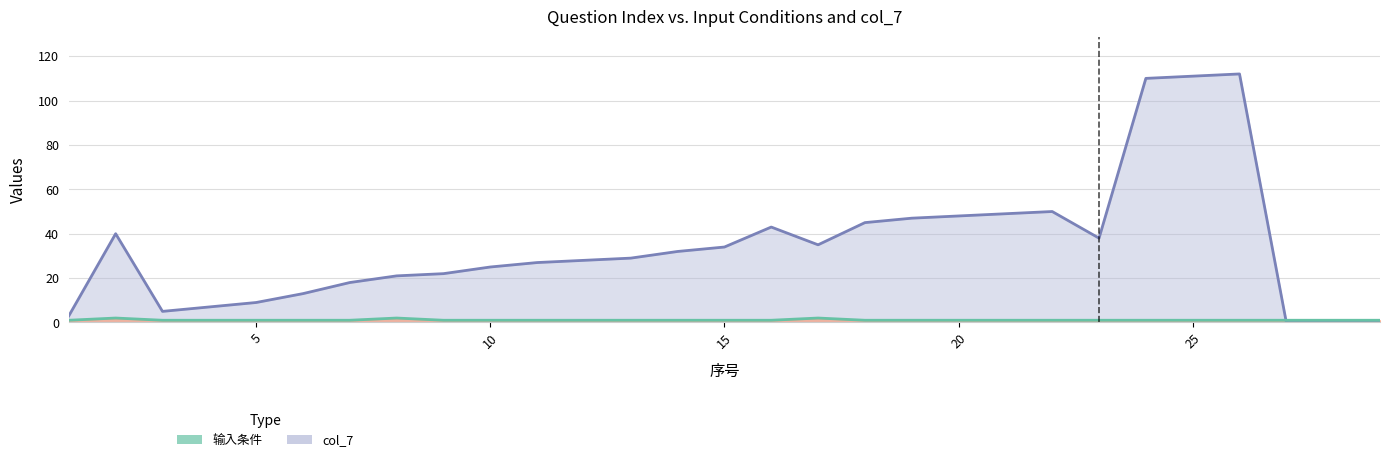

What is the approximate value of col_7 at 20, to the nearest 50?

50